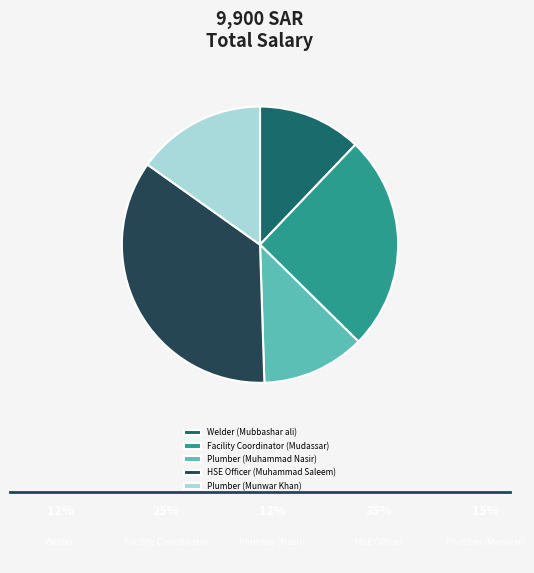

Which category has the biggest portion of the pie?

HSE Officer (Muhammad Saleem)